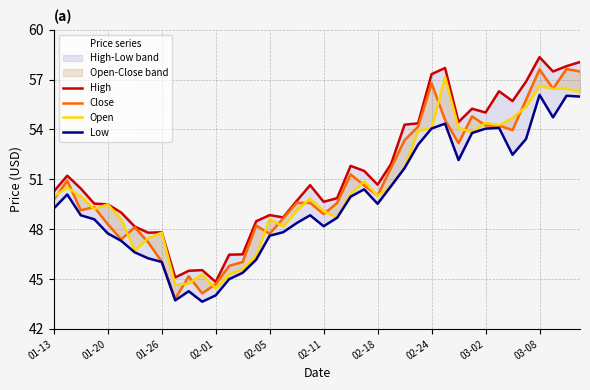

At how many categories does at least one series exceed 56?

8